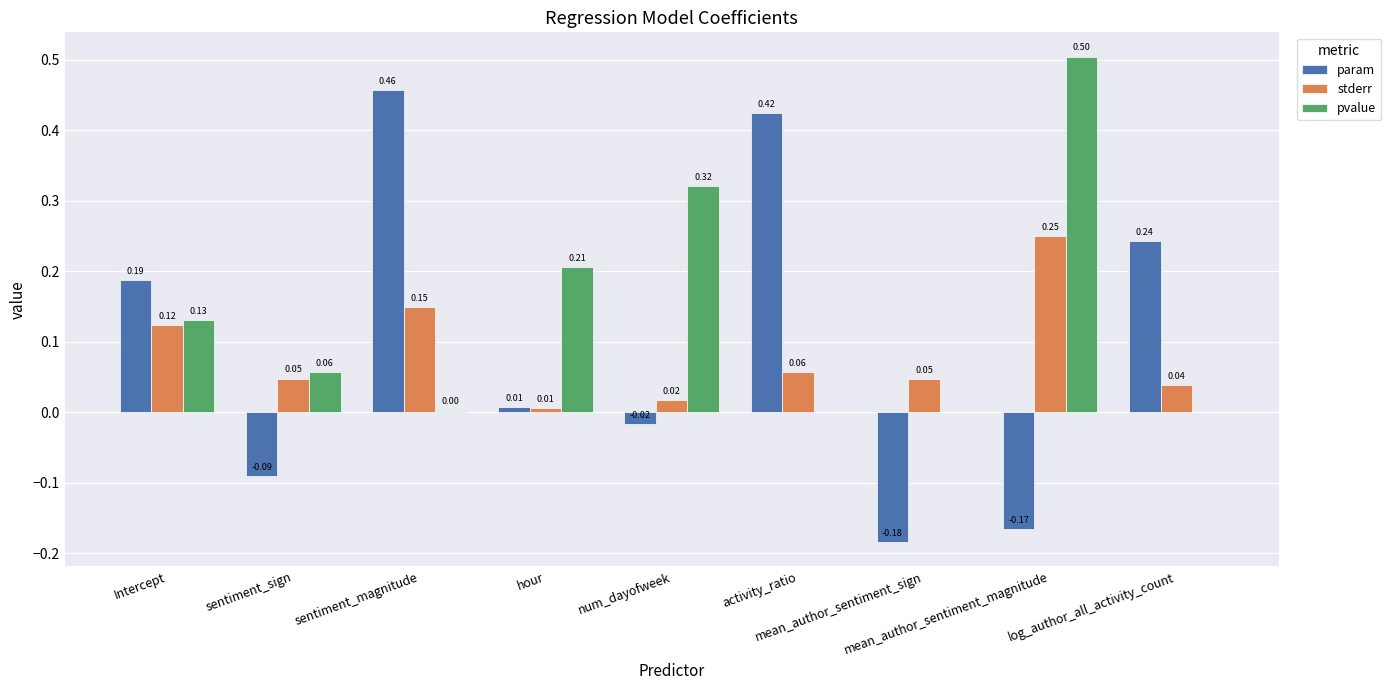

Count the number of data series in this chart.

3